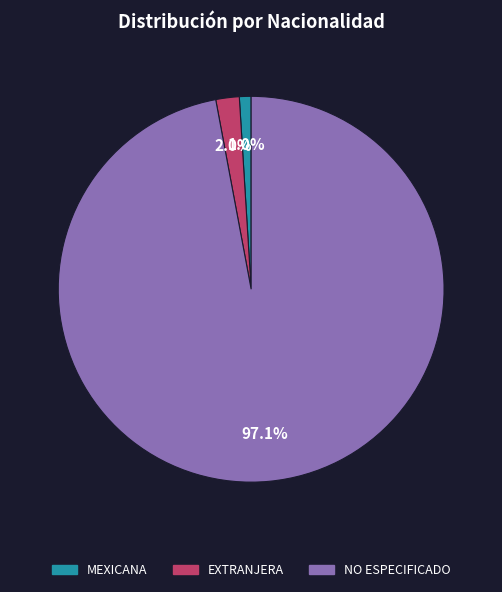

To the nearest percent, what percentage of the pie is NO ESPECIFICADO?

97%